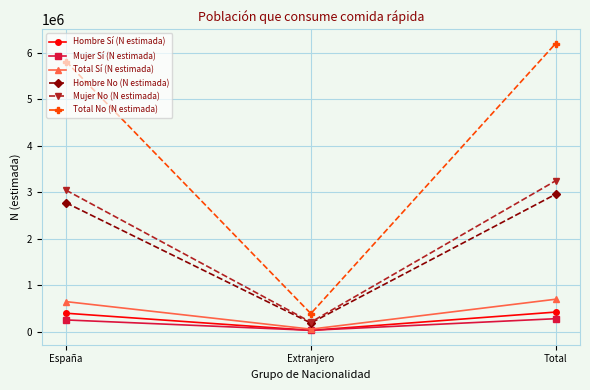

What position from the right is España?

3